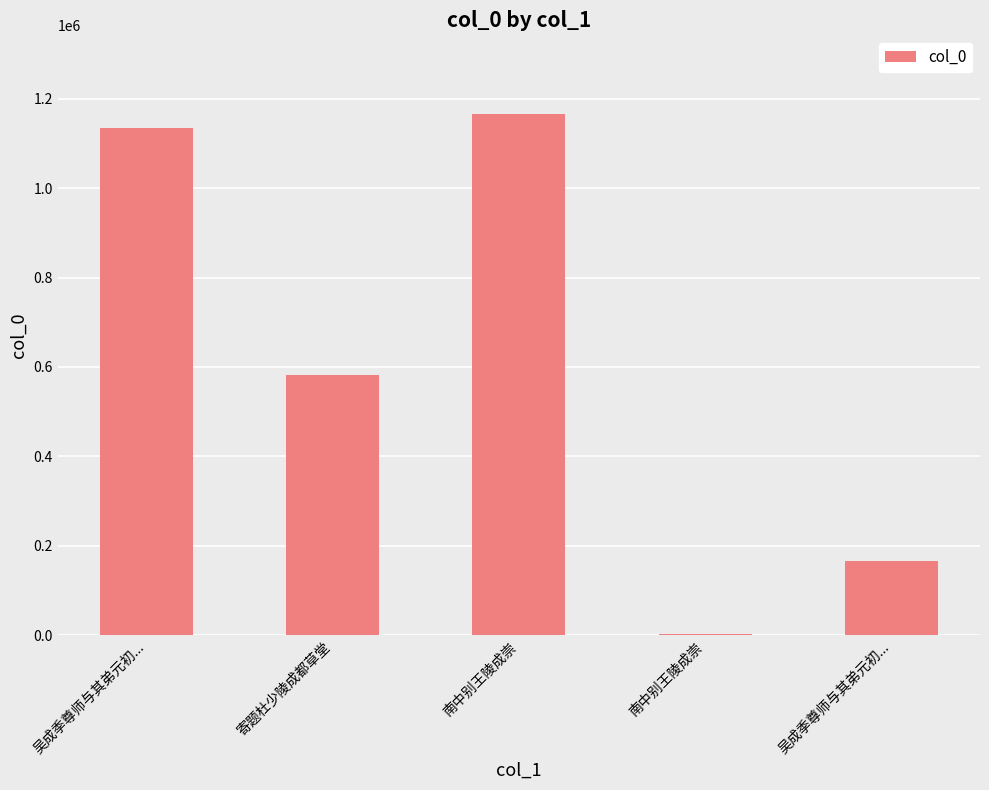

Reading left to right, list all the values displayed in this chart.

吴成季尊师与其弟元初...=1133127	寄题杜少陵成都草堂=581006	南中别王陵成崇=1166427	南中别王陵成崇=2063	吴成季尊师与其弟元初...=167052